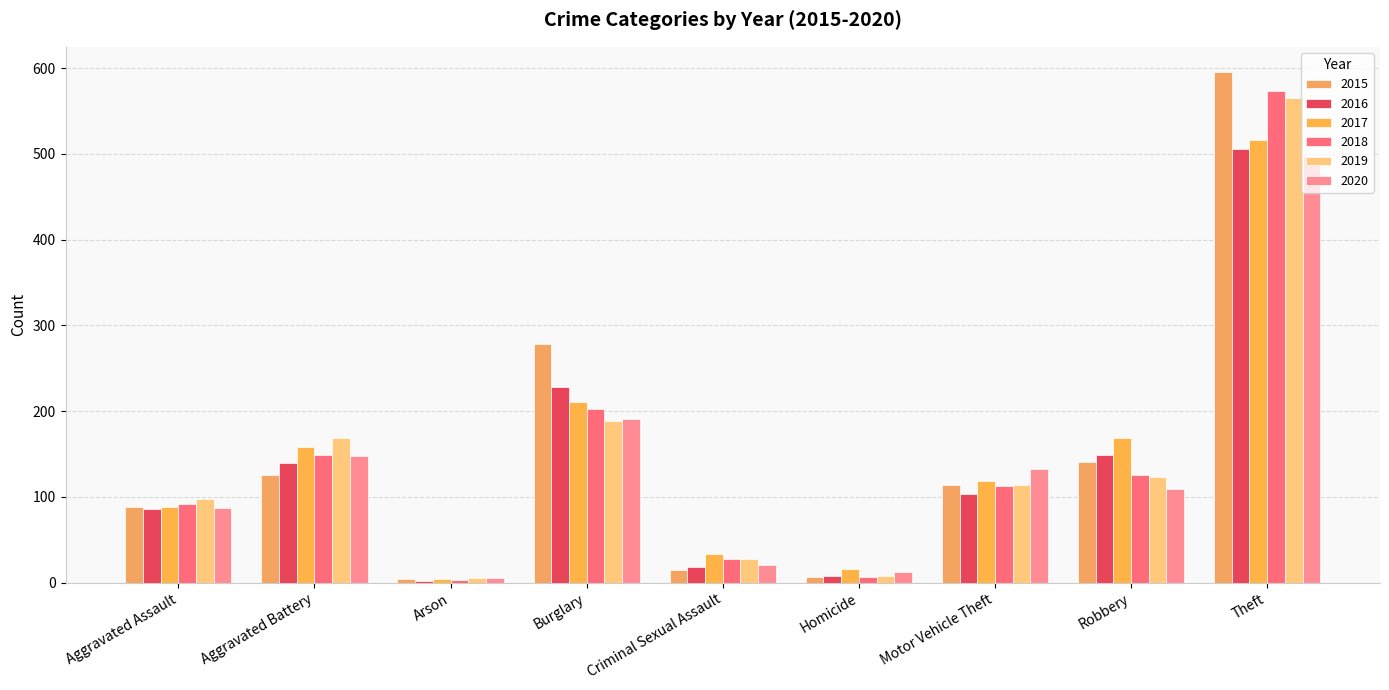

Rank the series by their maximum value, from highest to lowest.

2015, 2018, 2019, 2017, 2016, 2020